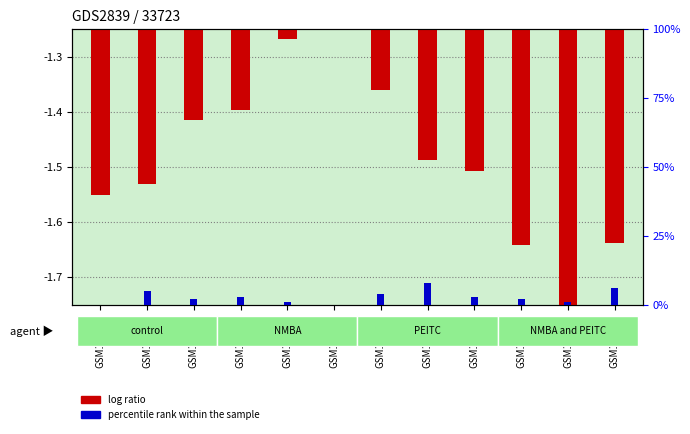

The value of percentile rank within the sample at GSM159377 is 5.0. True or false?

True